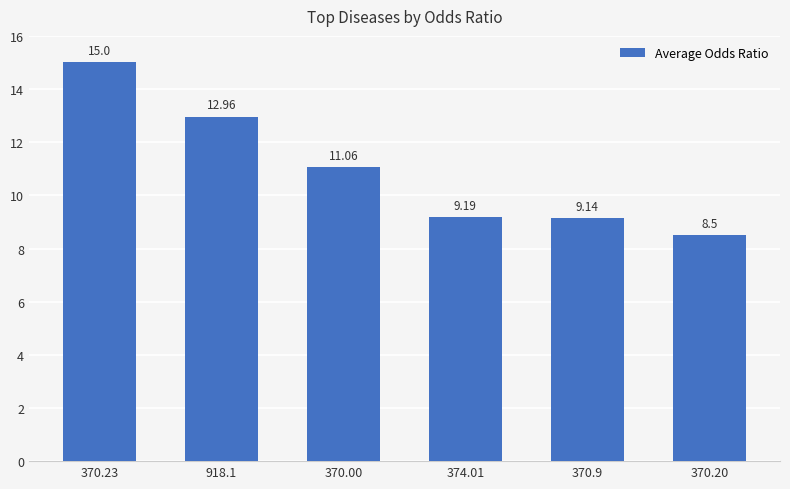

Approximately how many times larger is the value at 374.01 compared to 918.1?

0.7